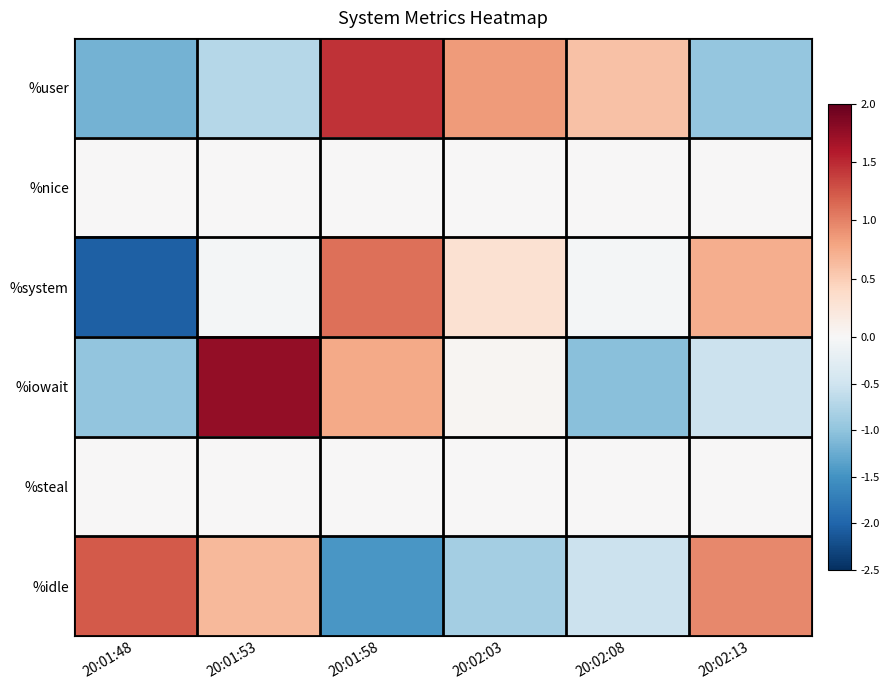

Count the number of data series in this chart.

6